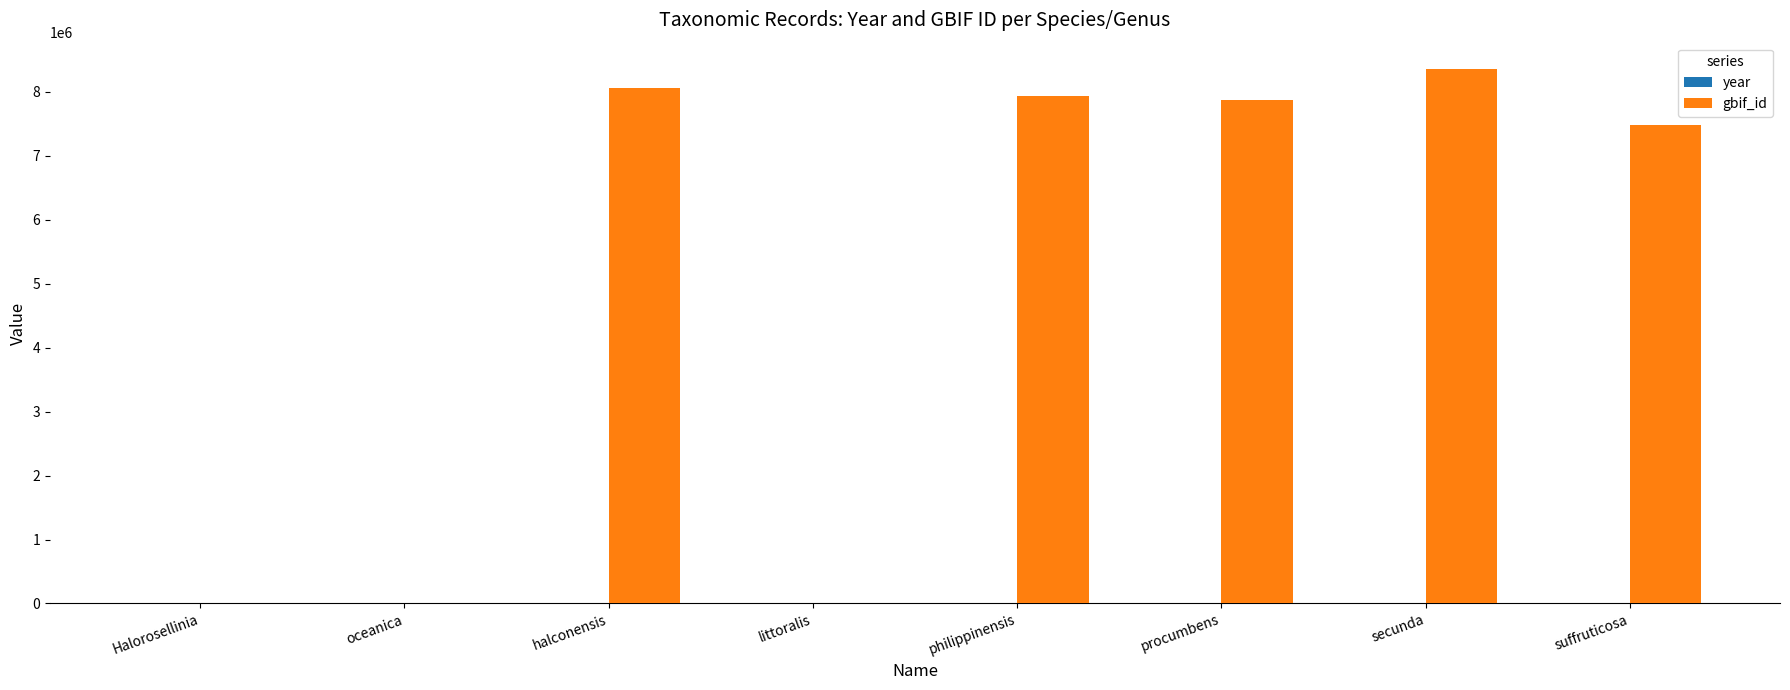

Between littoralis and secunda, which series saw the biggest shift?

gbif_id